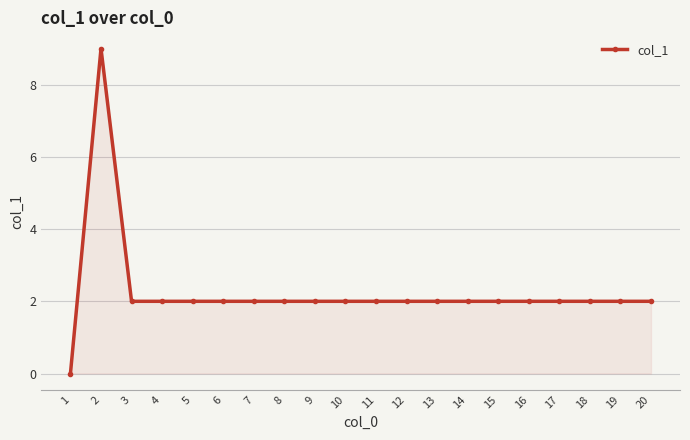

What is the greatest value displayed?

9